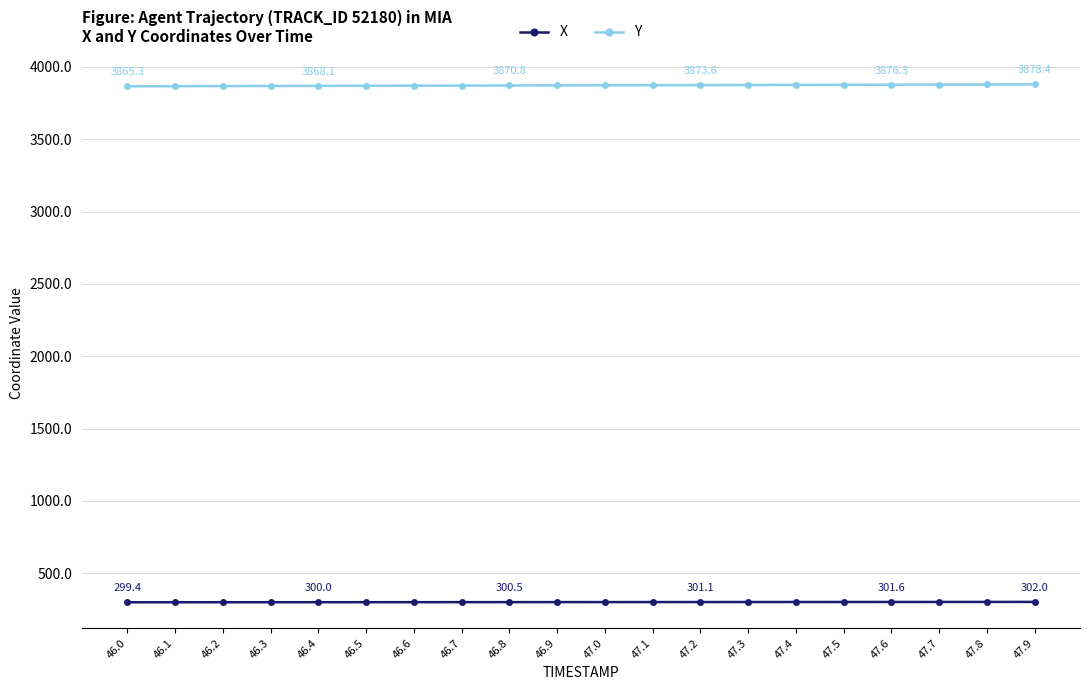

What is the maximum value for Y?

3878.4